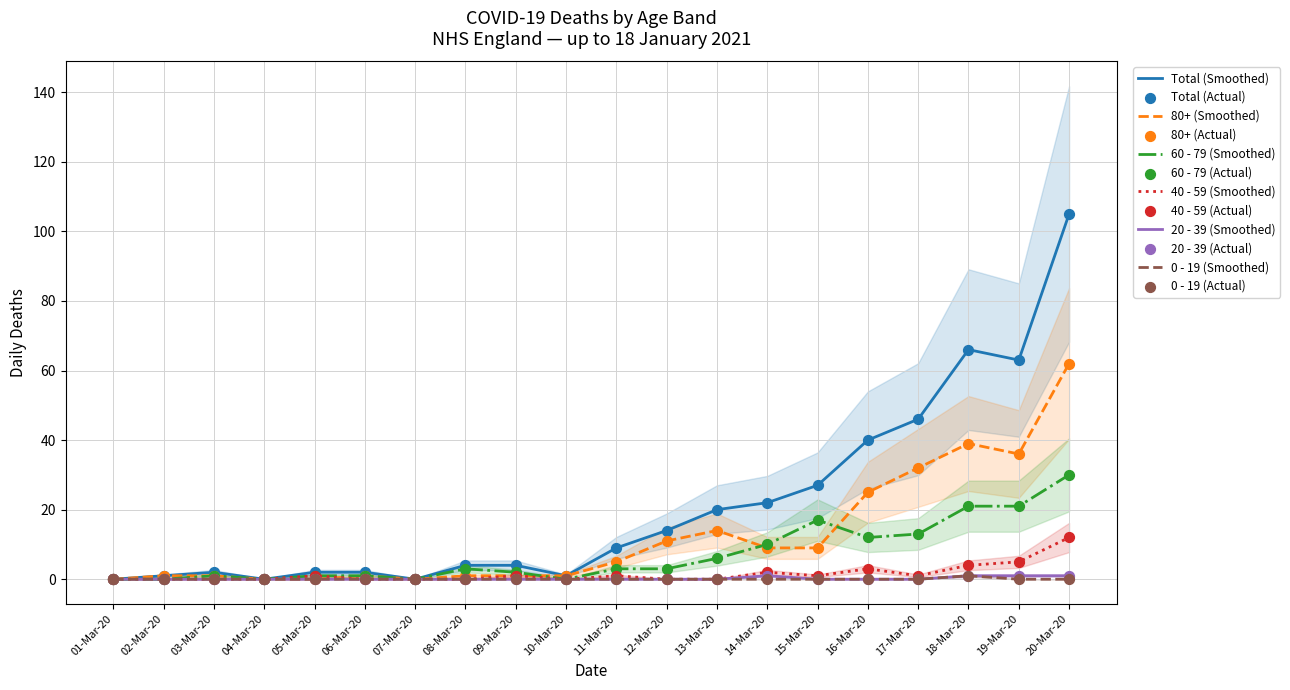

At which category is the sum across all series the highest?

20-Mar-20